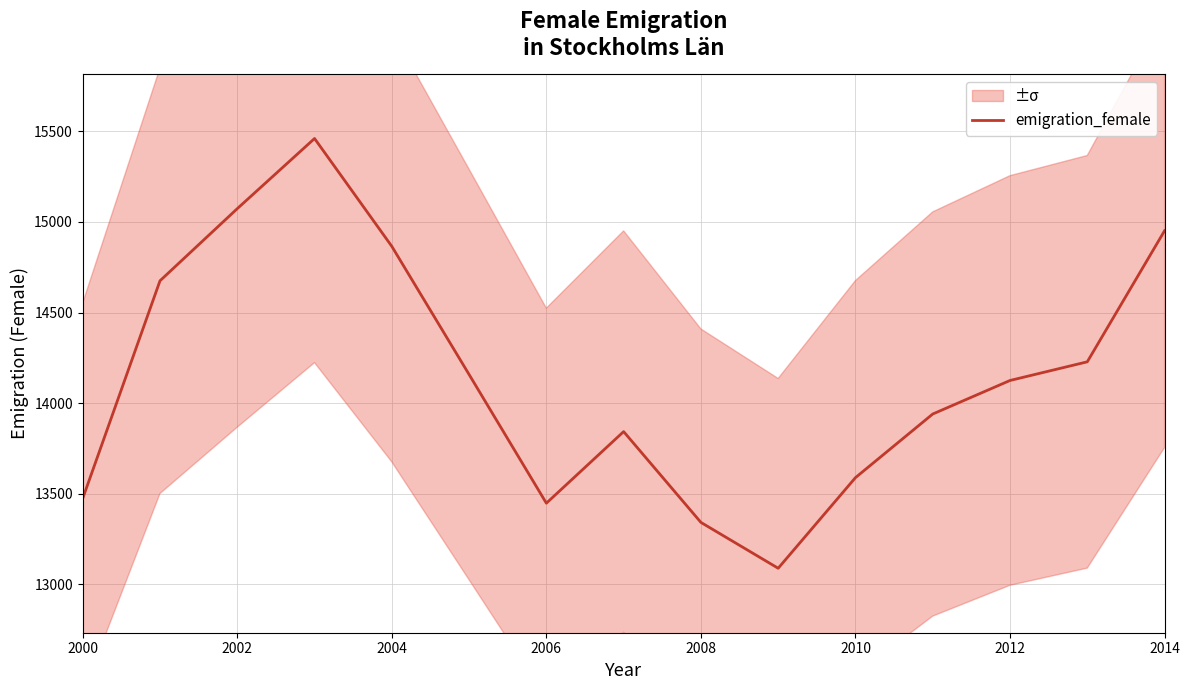

Reading right to left, transcribe all the data shown in this chart.

14951	14228	14125	13940	13589	13089	13342	13843	13448	14158	14865	15460	15073	14675	13474